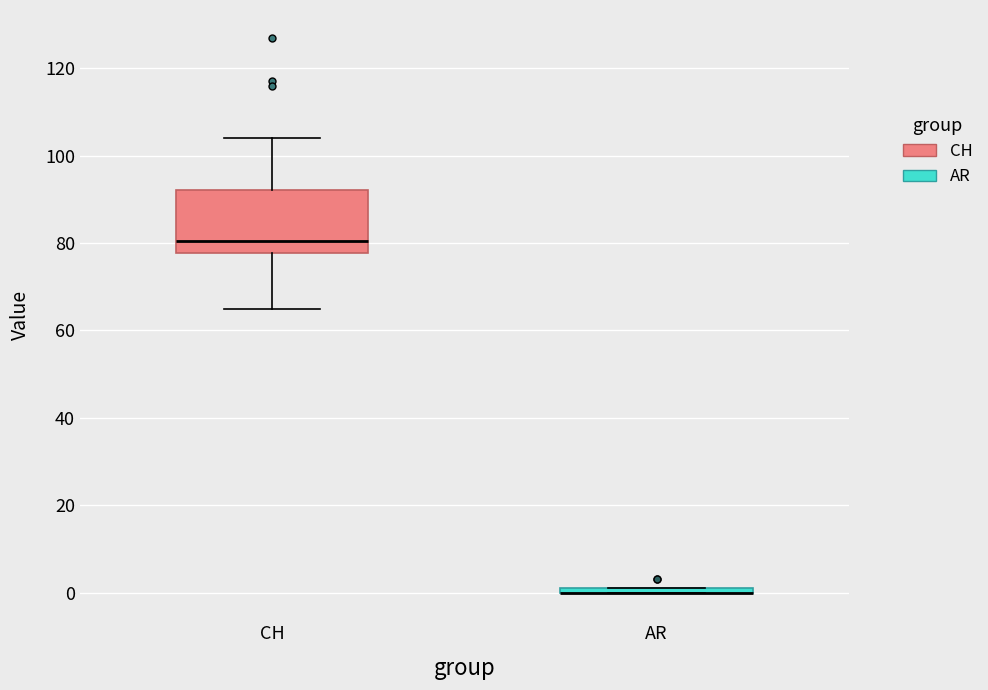

Where does the median line of the box for CH sit on the y-axis? The values are not printed on the chart, so give them approximately, as read against the axis.

80